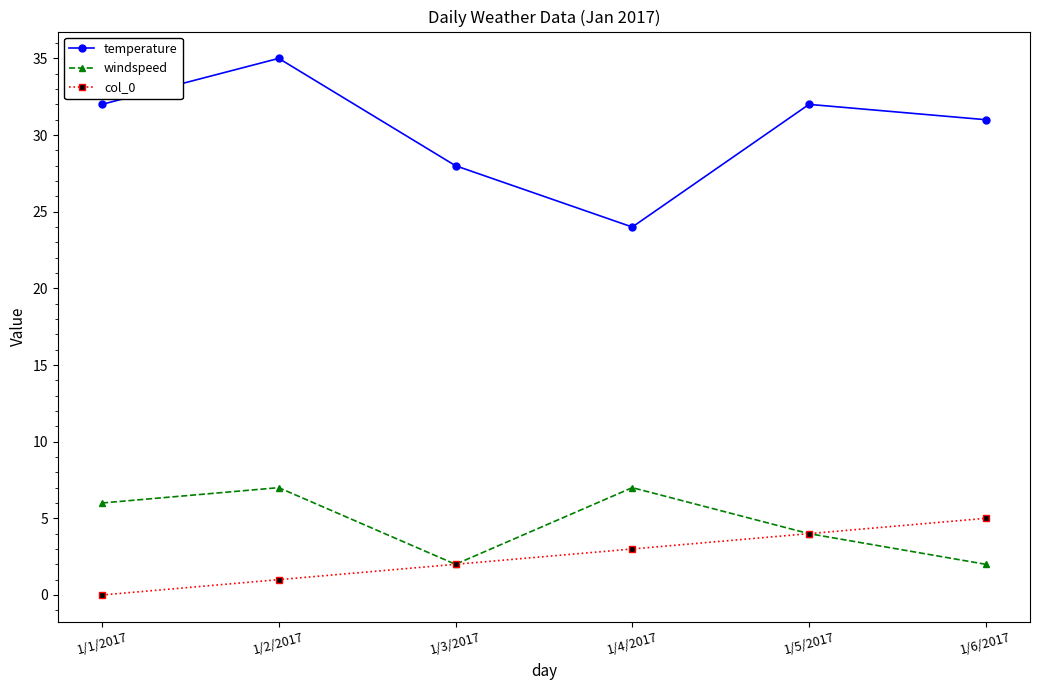

What position from the right is 1/2/2017?

5